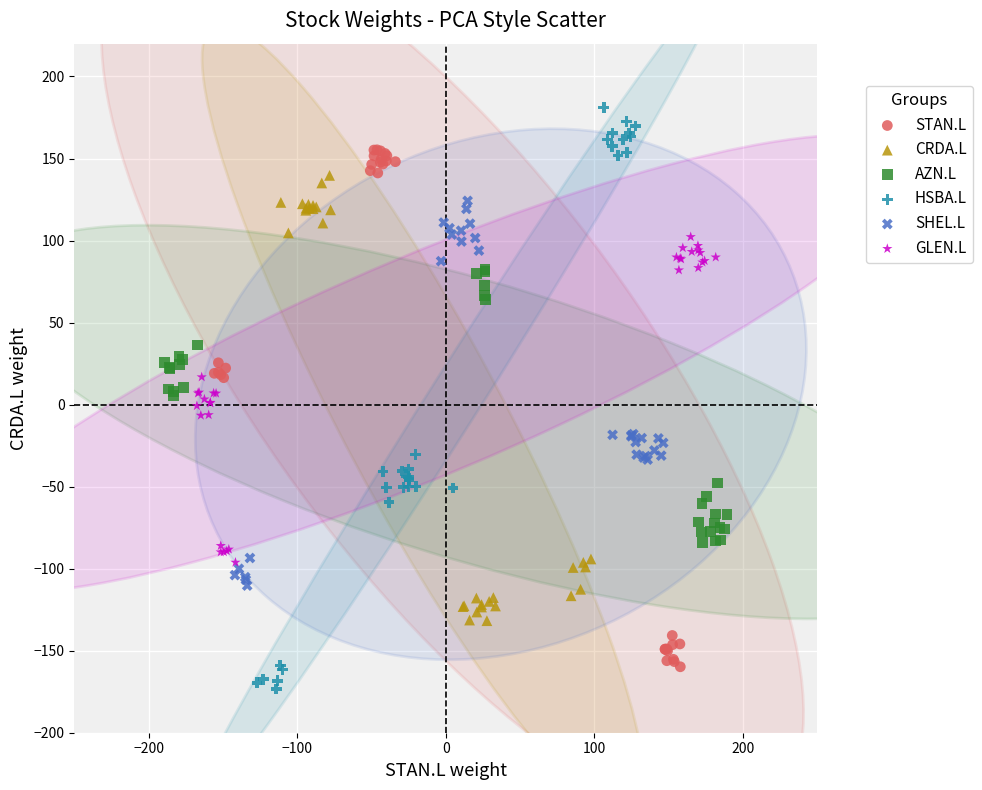

Which series contains the highest Y value?

HSBA.L